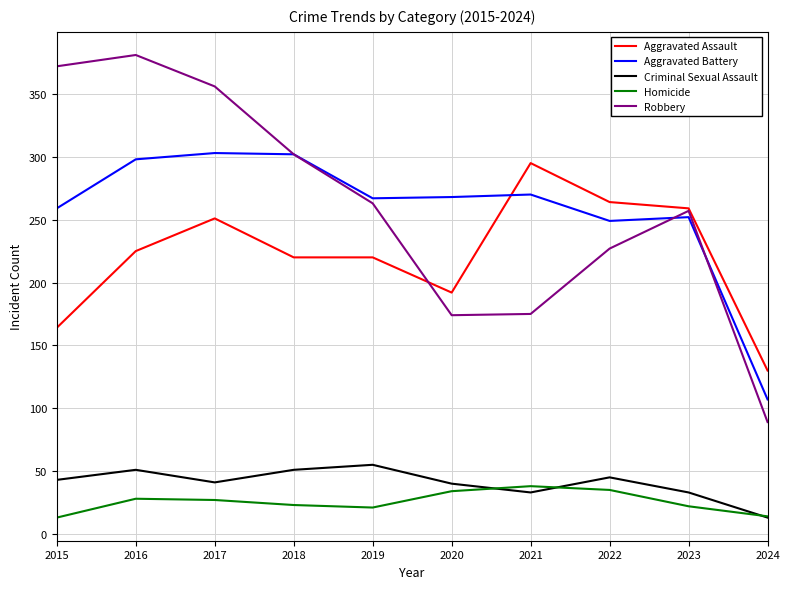

Which series has the largest range (max minus min)?

Robbery